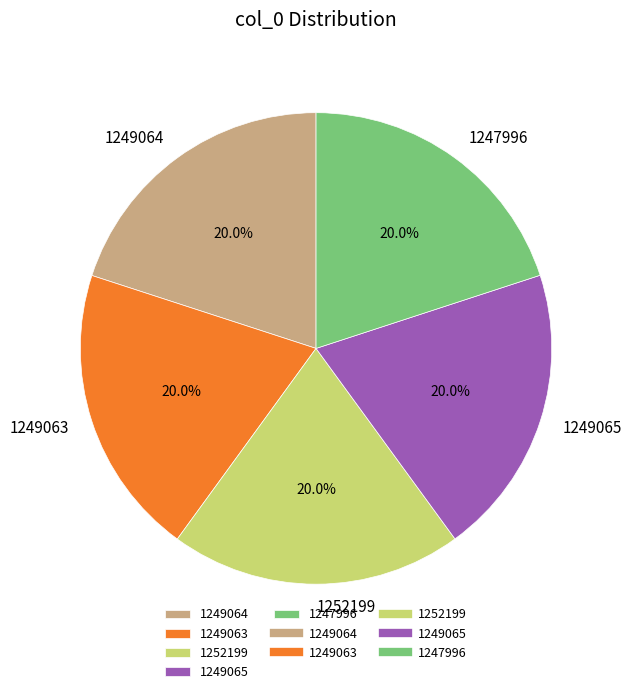

Does any single category account for the majority?

No